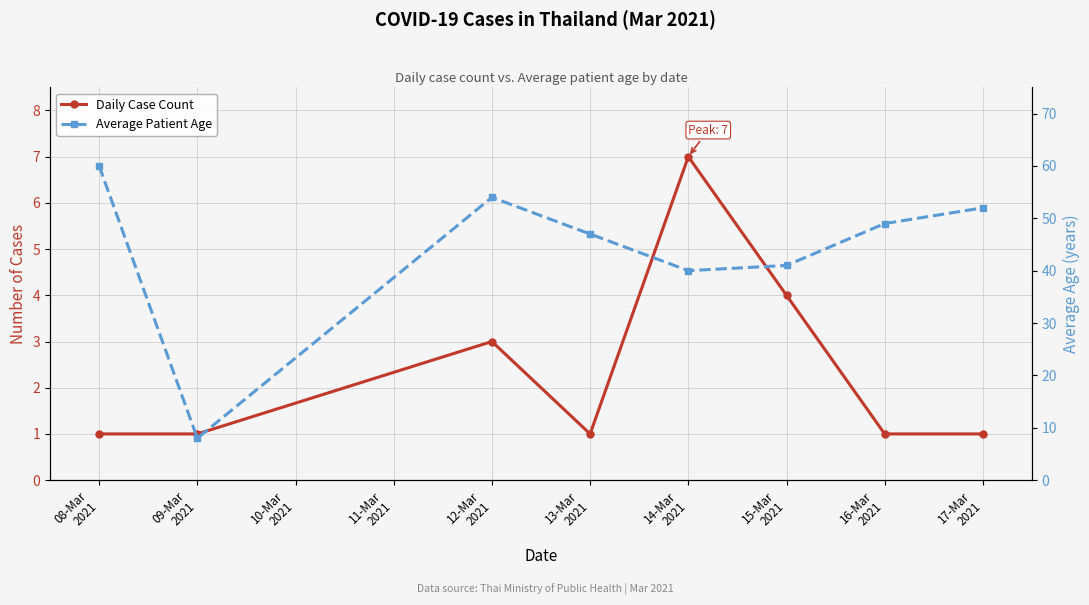

At which label does Daily Case Count reach its minimum?

08-Mar
2021